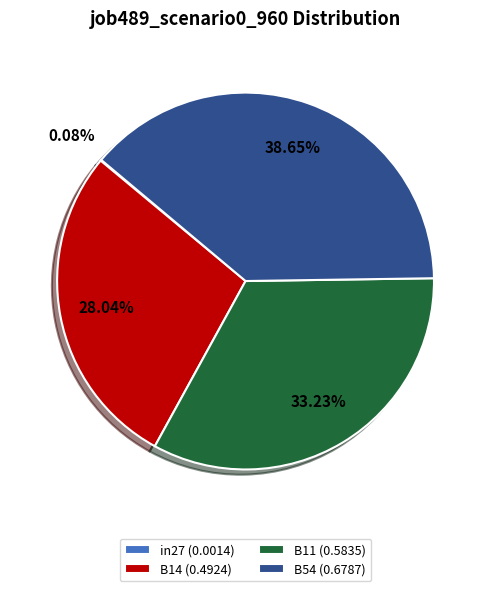

Combined, do B54 (0.6787) and B11 (0.5835) account for over 50%?

Yes